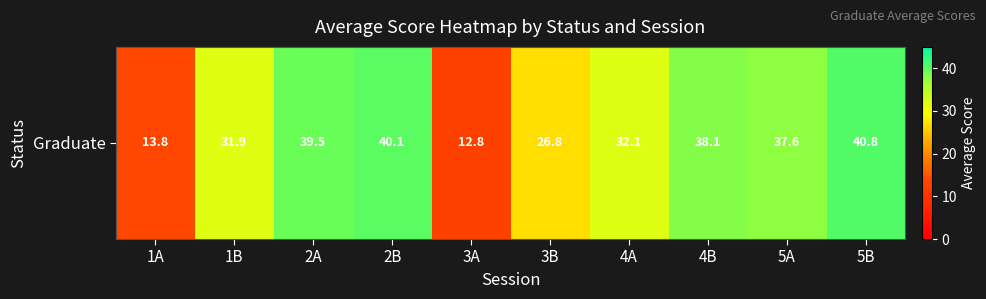

At which category does the chart reach its peak across all series?

5B